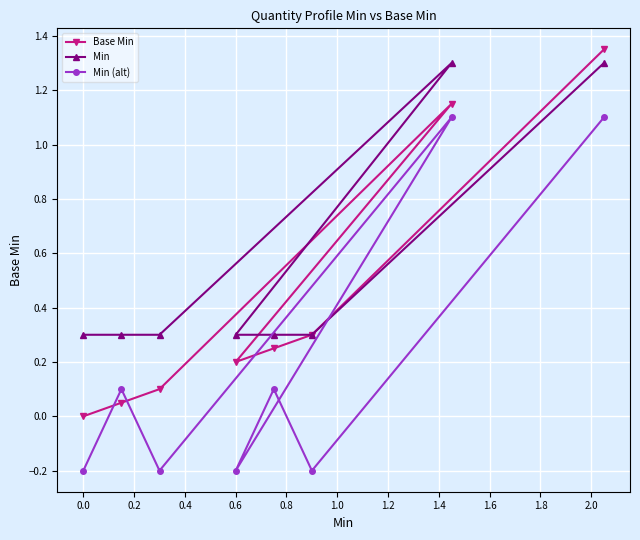

What is the maximum value for Min?

1.3